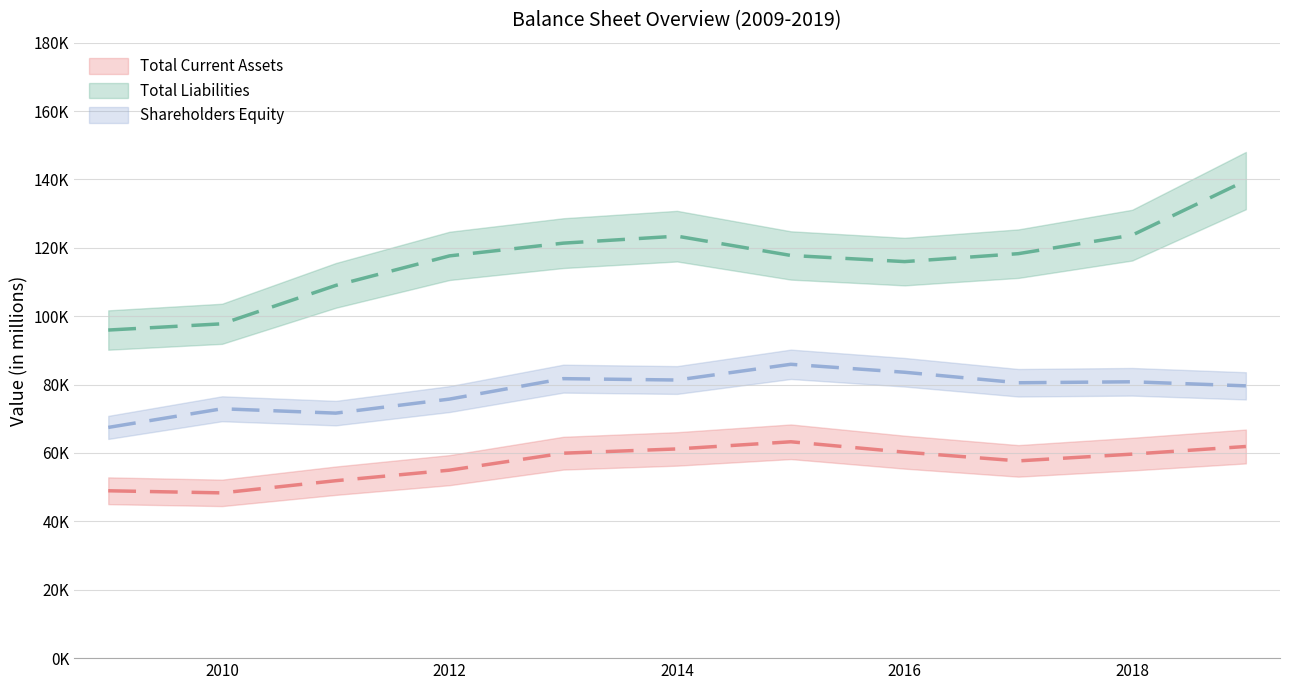

How many interior local peaks does the Shareholders Equity series have?

4